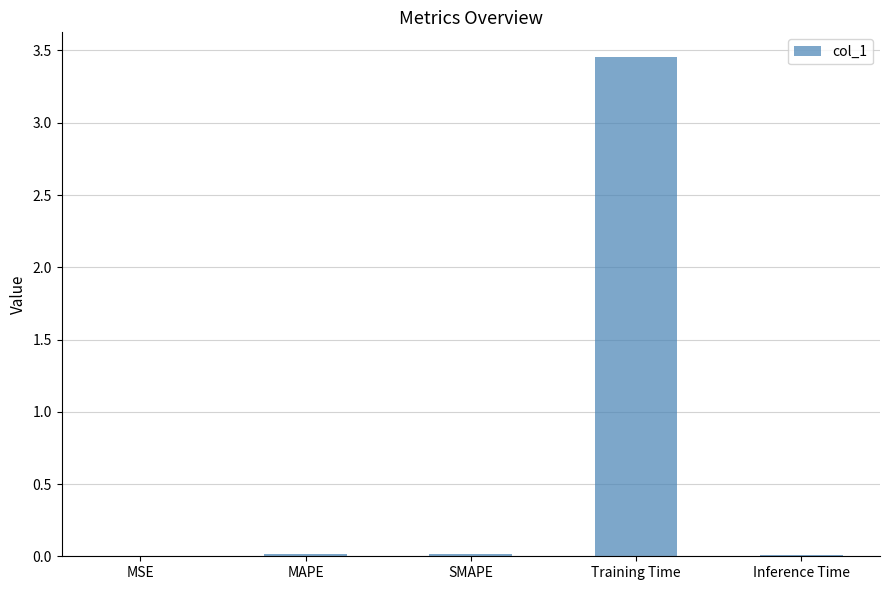

Are the bars horizontal?

No